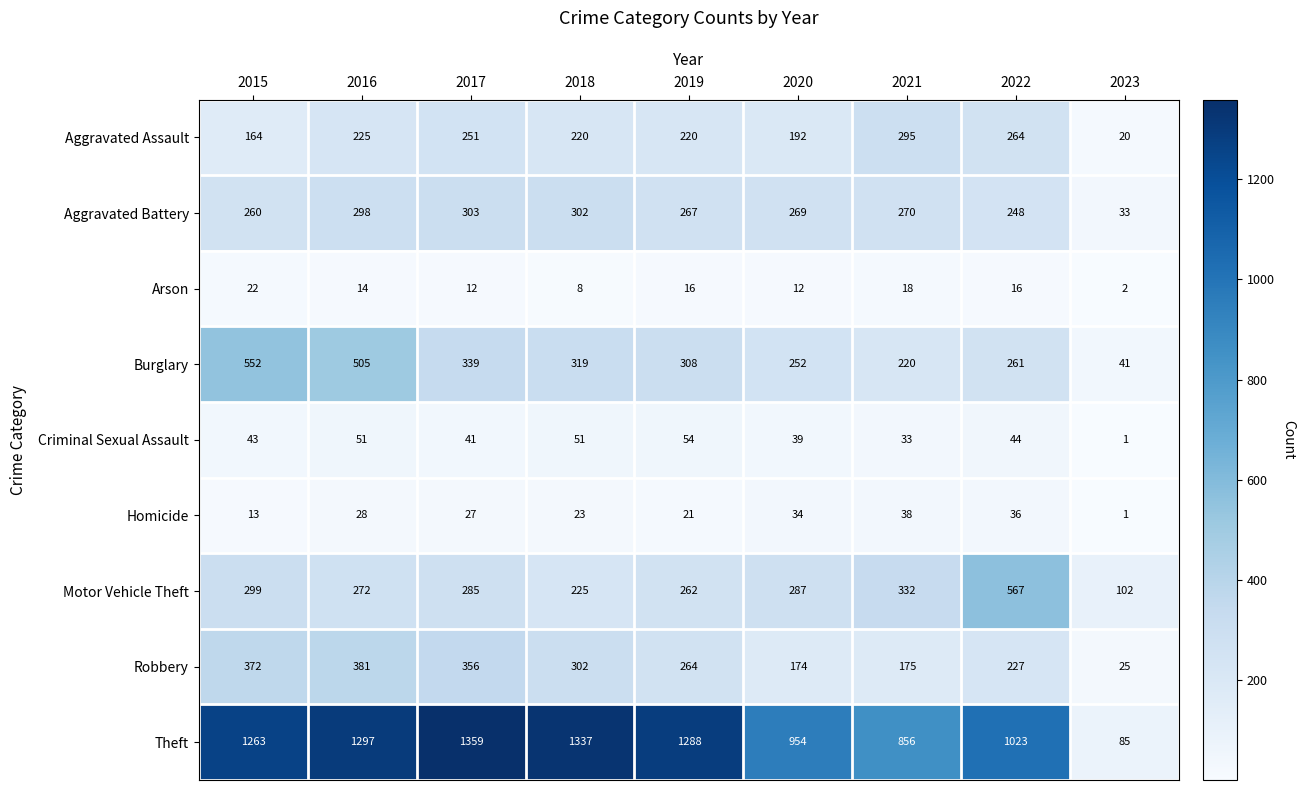

Rank the series by their maximum value, from lowest to highest.

Arson, Homicide, Criminal Sexual Assault, Aggravated Assault, Aggravated Battery, Robbery, Burglary, Motor Vehicle Theft, Theft